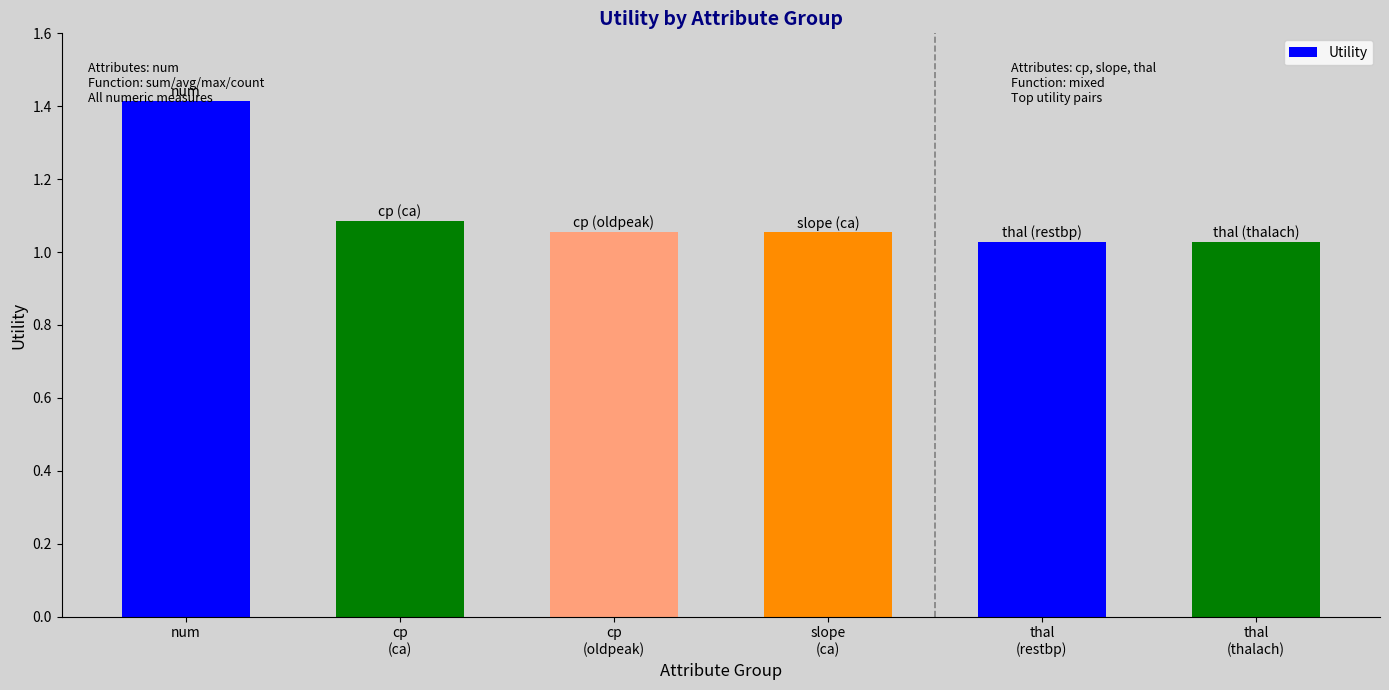

What is the label of the 3rd bar from the left?

cp
(oldpeak)